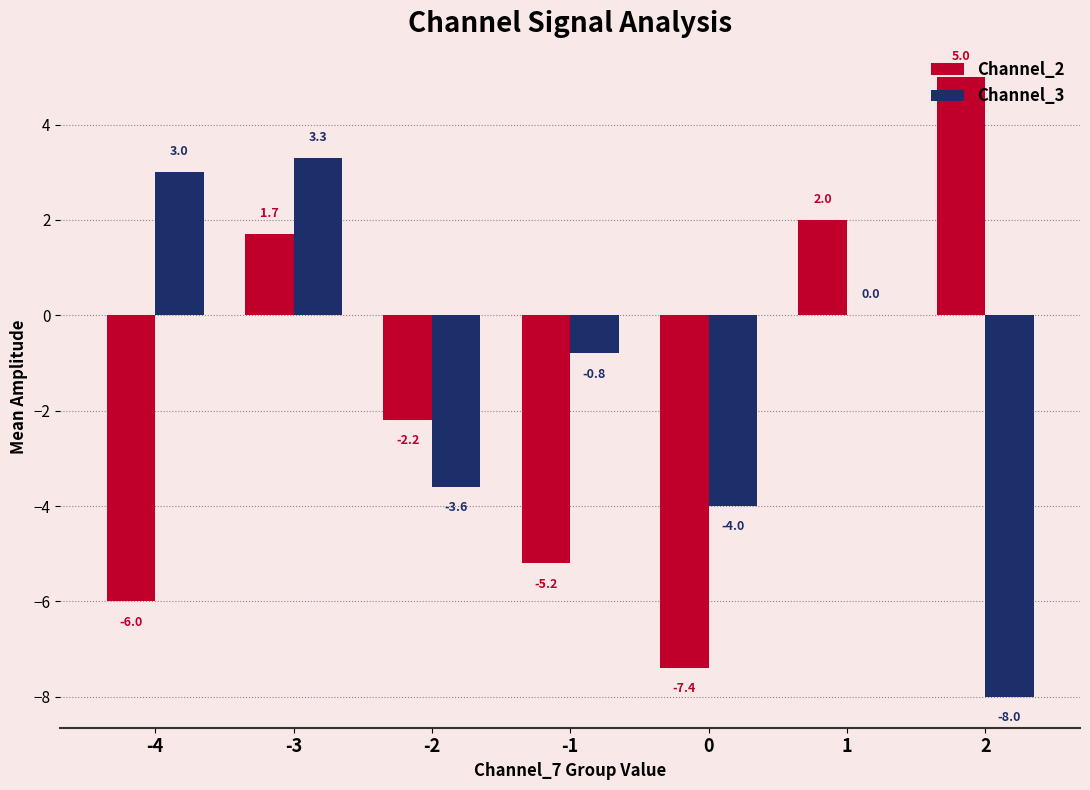

How many series are shown in this chart?

2